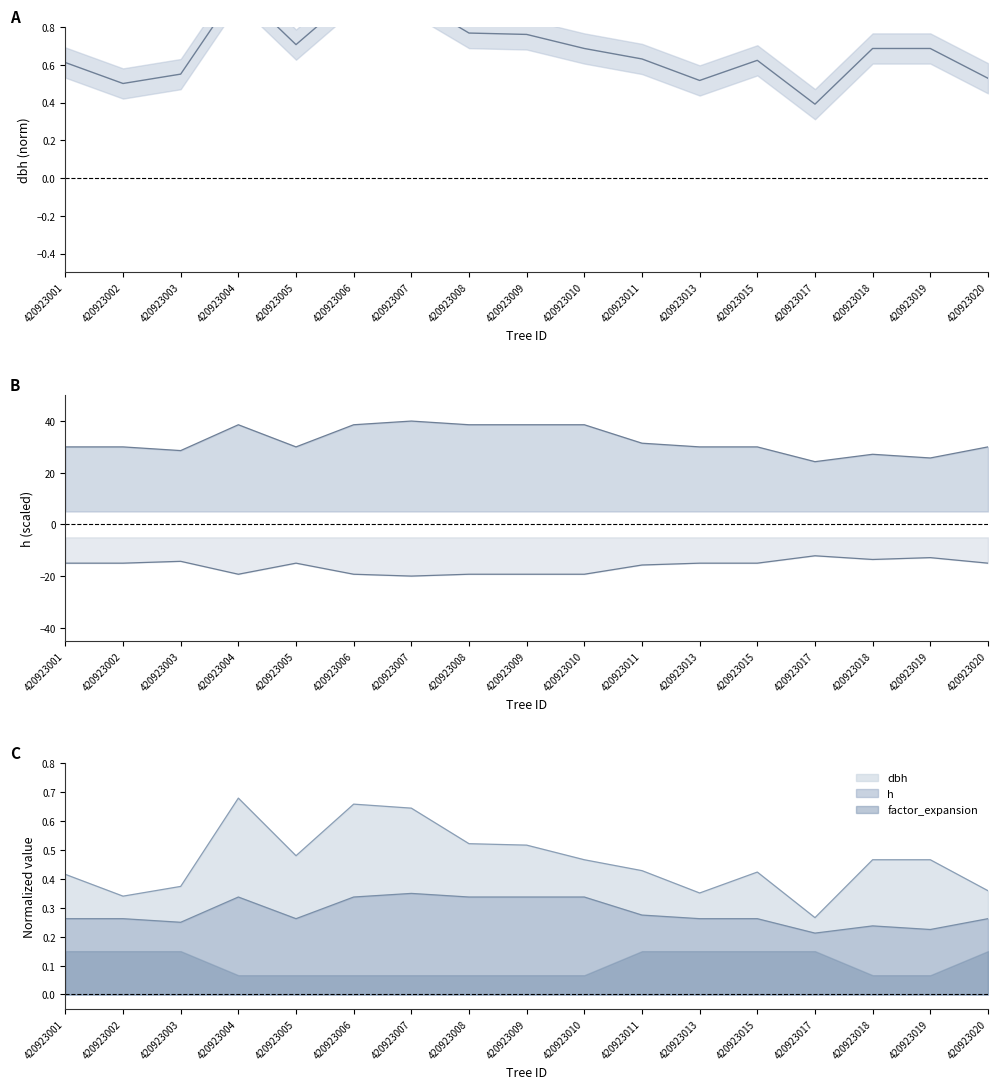

What is the difference between the maximum and minimum values in the dbh series?

0.6